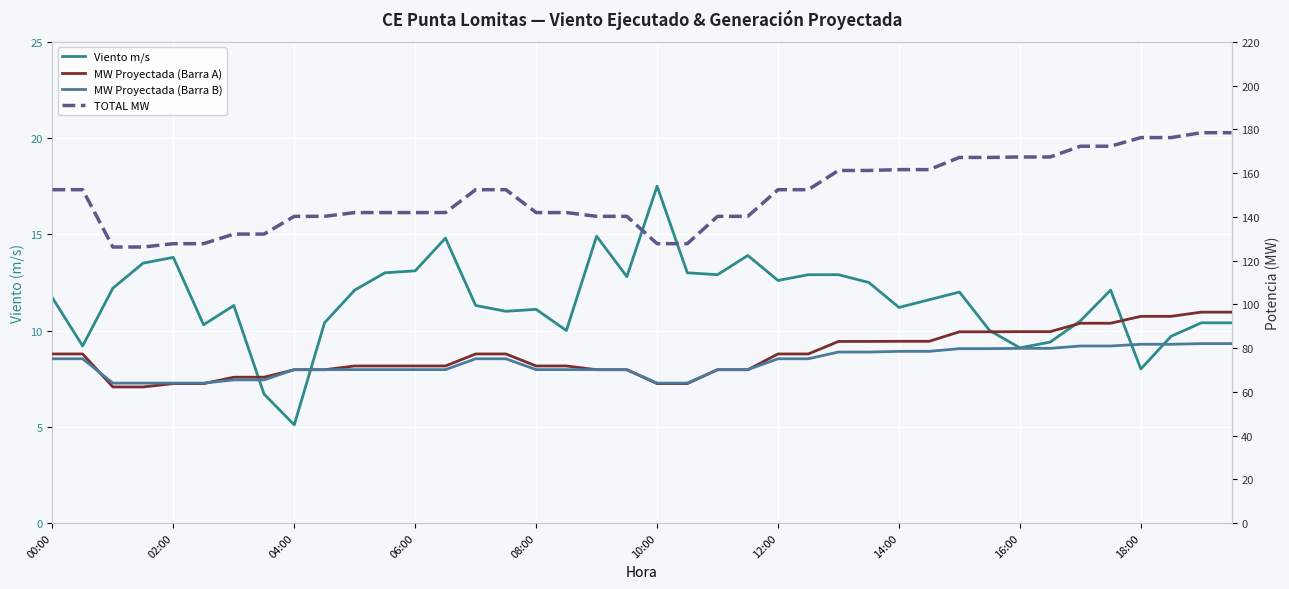

What is the difference between the highest and lowest values at 23?

126.3